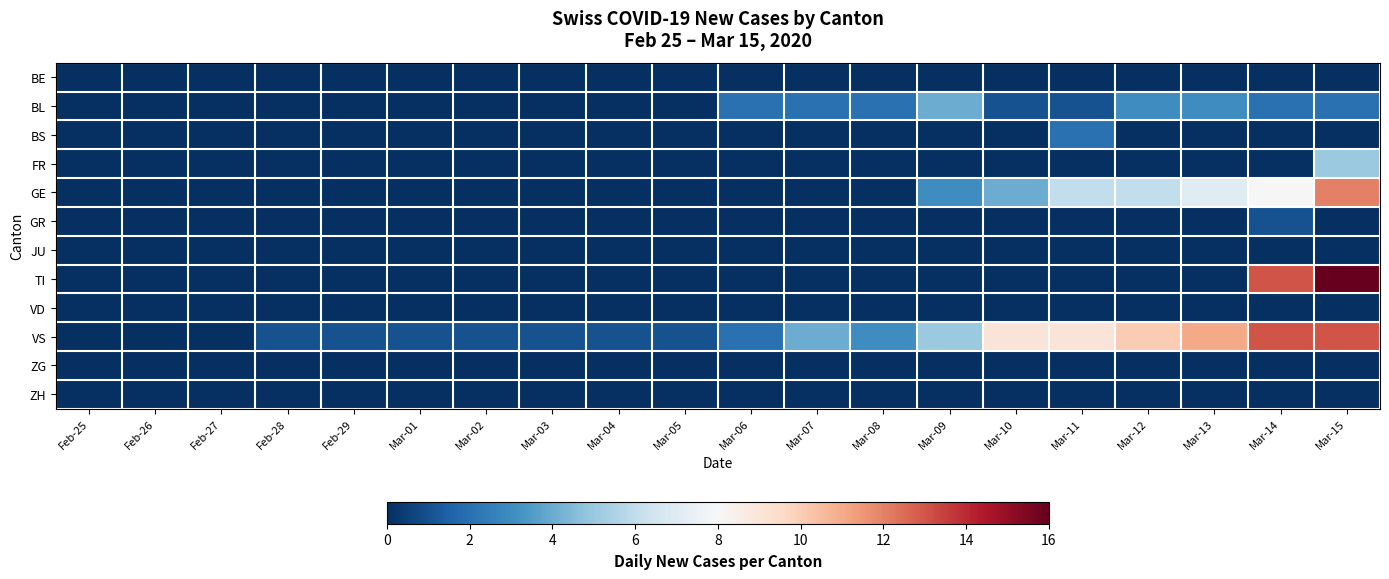

Which has a higher value, Mar-08 or Mar-13?

Mar-08